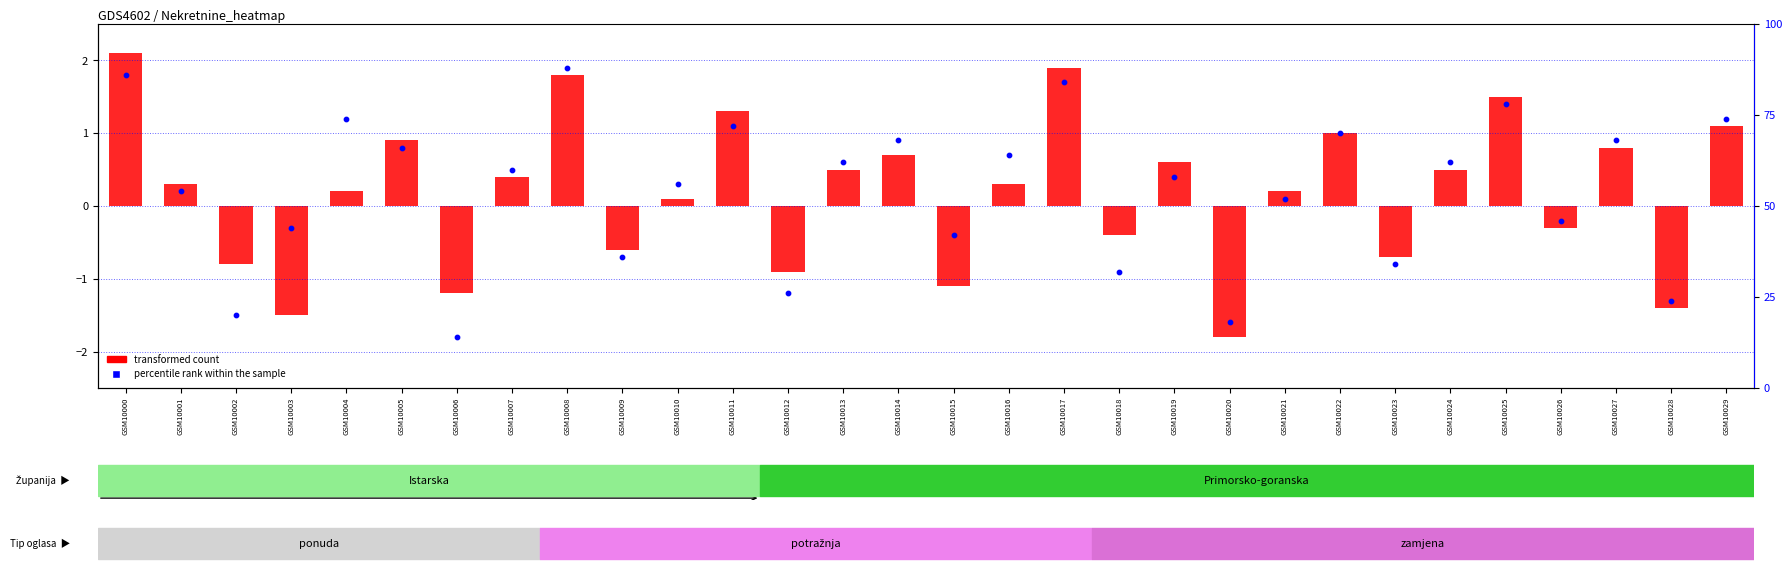

Rank the series at GSM10025 from highest to lowest value.

transformed count, percentile rank within the sample